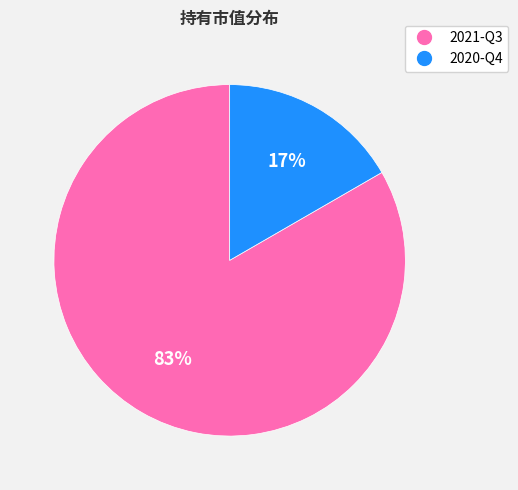

Between 2020-Q4 and 2021-Q3, which is larger?

2021-Q3